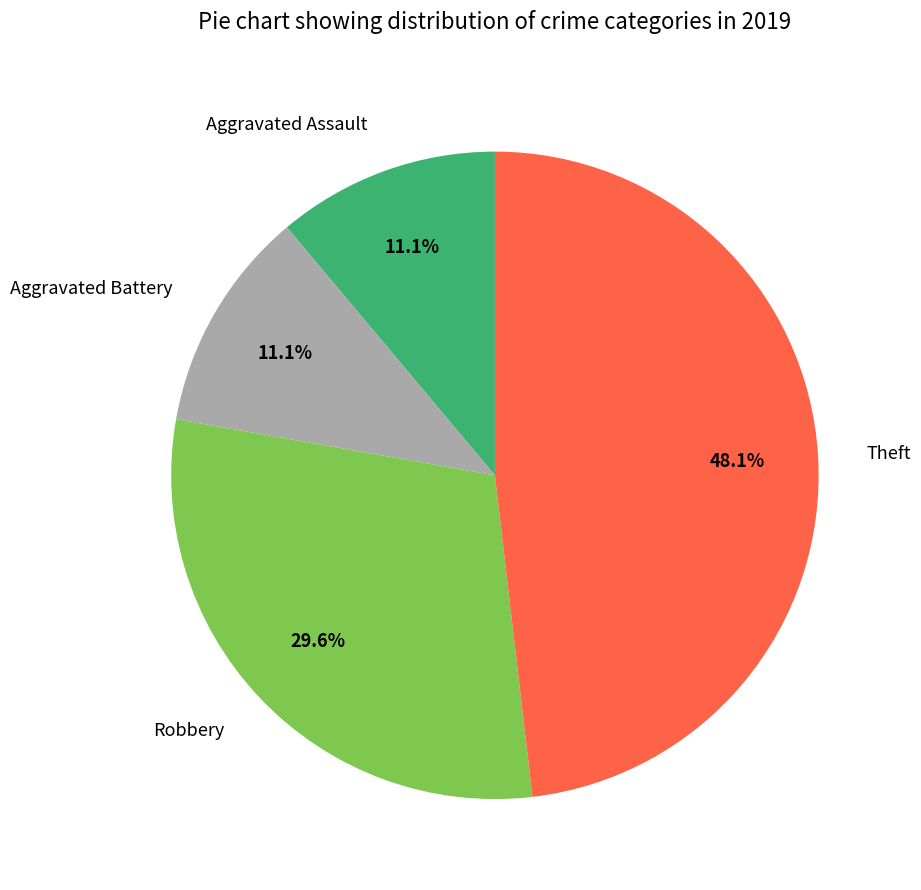

Which category has the biggest portion of the pie?

Theft